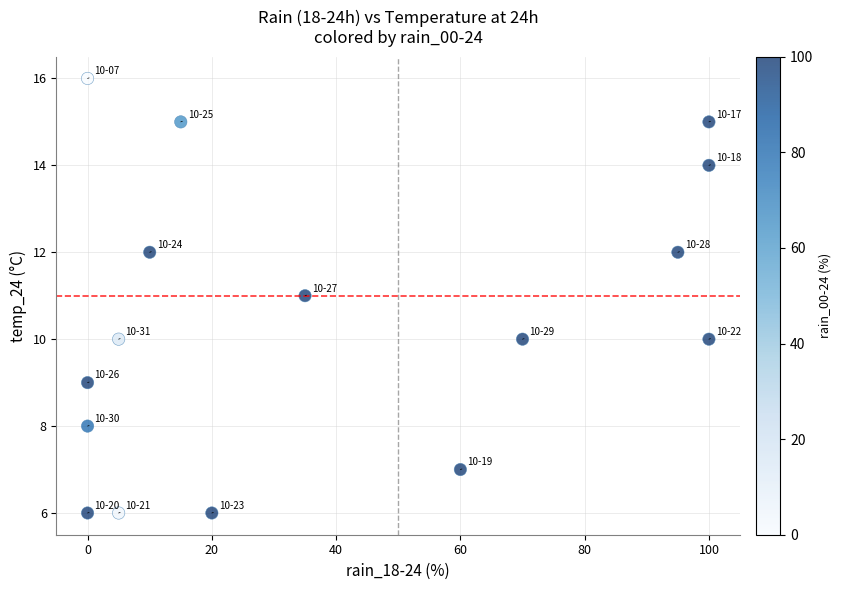

What is the range of X values (max minus min)?

100